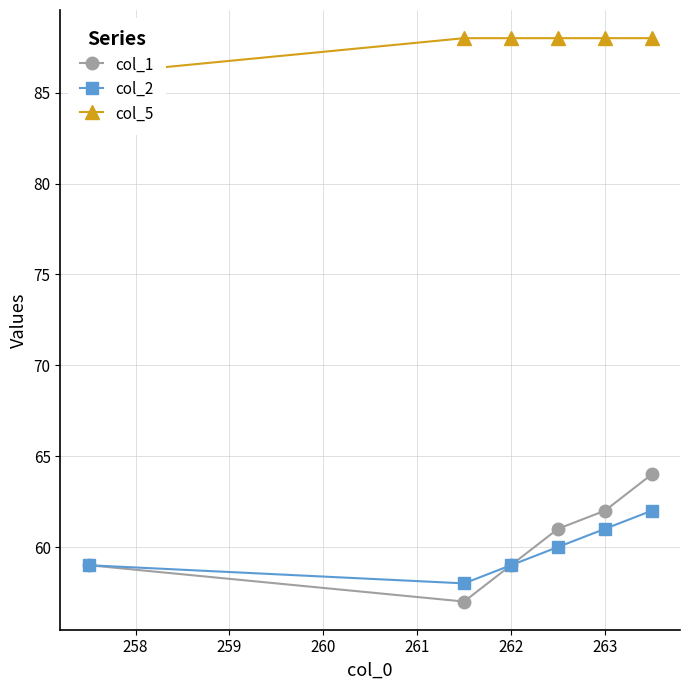

True or false: col_2 has more than 1 points higher than both neighbors.

False